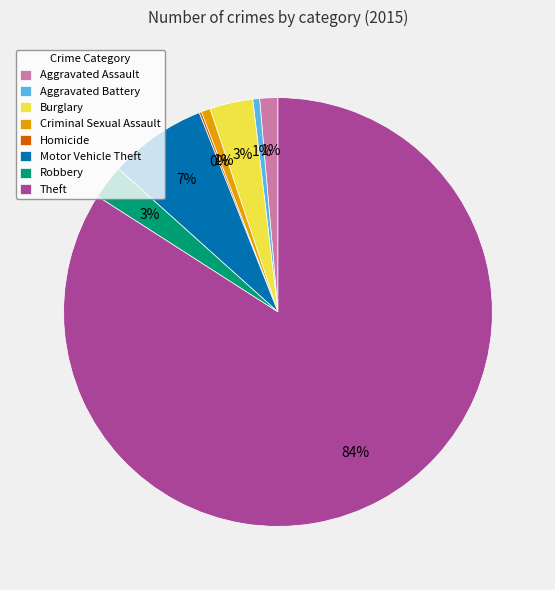

To the nearest percent, what is the difference between the largest and smallest slice percentages?

84%